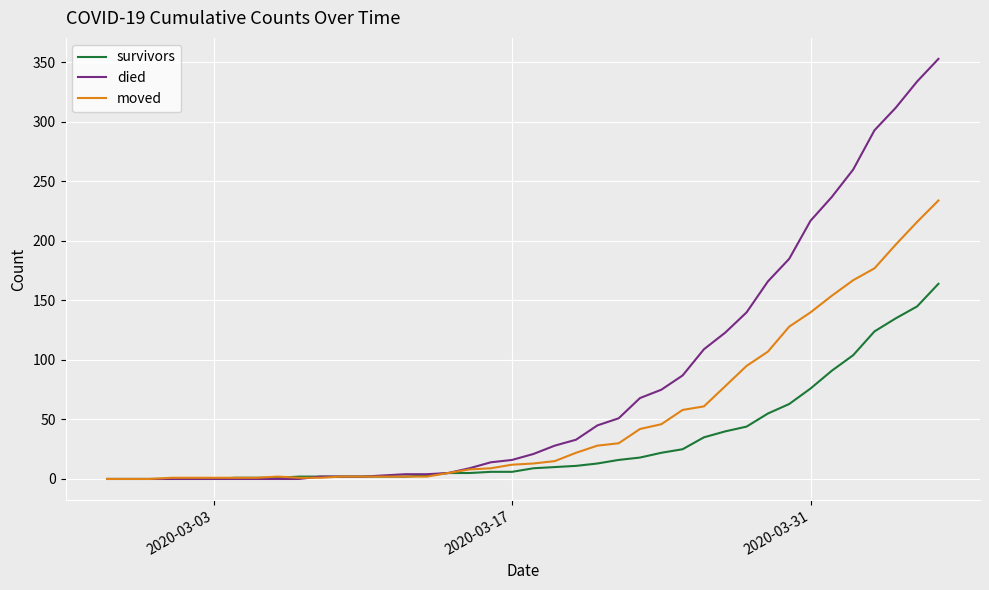

Which series has the largest range (max minus min)?

died